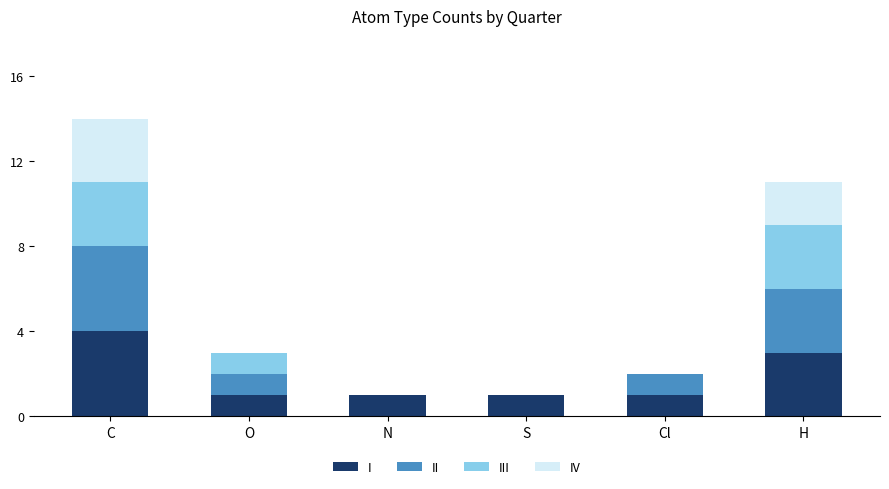

What is the maximum value for I?

4